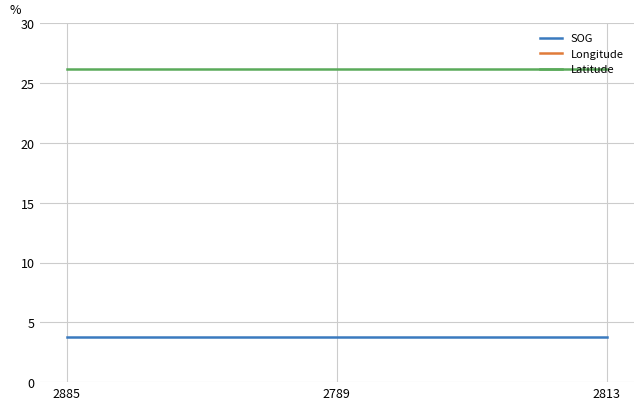

What is the sum of the Latitude values at 2789 and 2885?

52.4